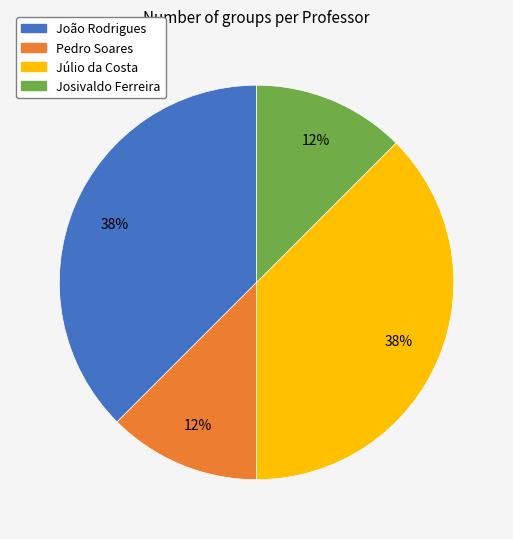

How many segments does this pie chart have?

4